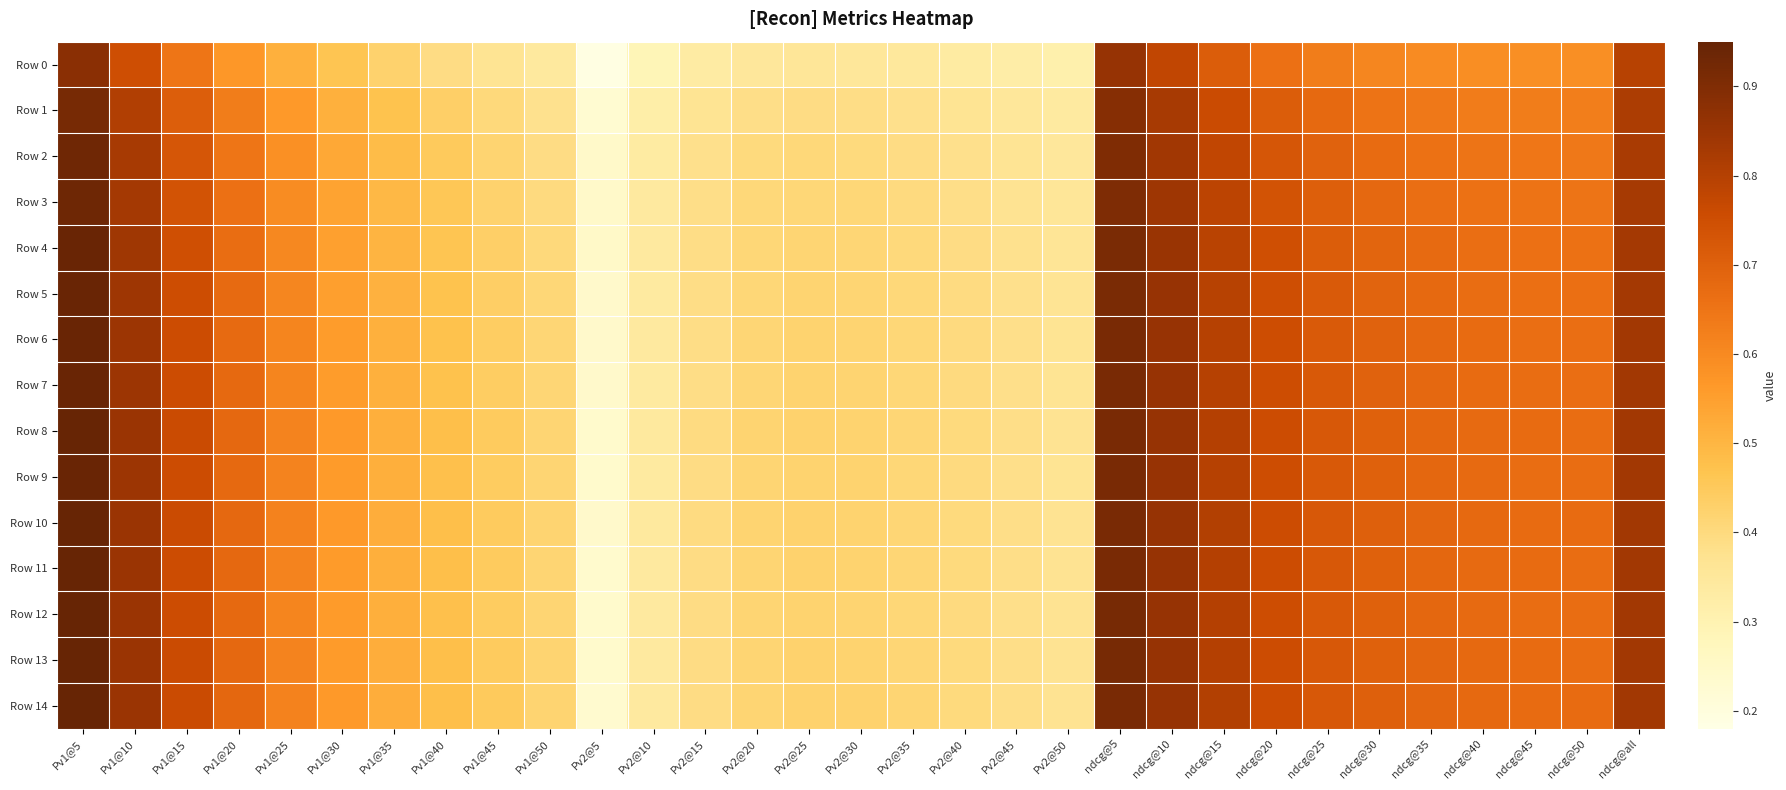

Which series has the largest total across all categories?

Row 14